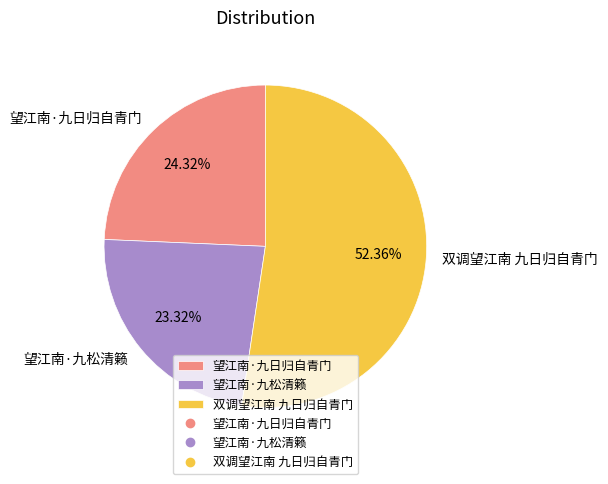

Rank the categories by value from lowest to highest.

望江南·九松清籁, 望江南·九日归自青门, 双调望江南 九日归自青门